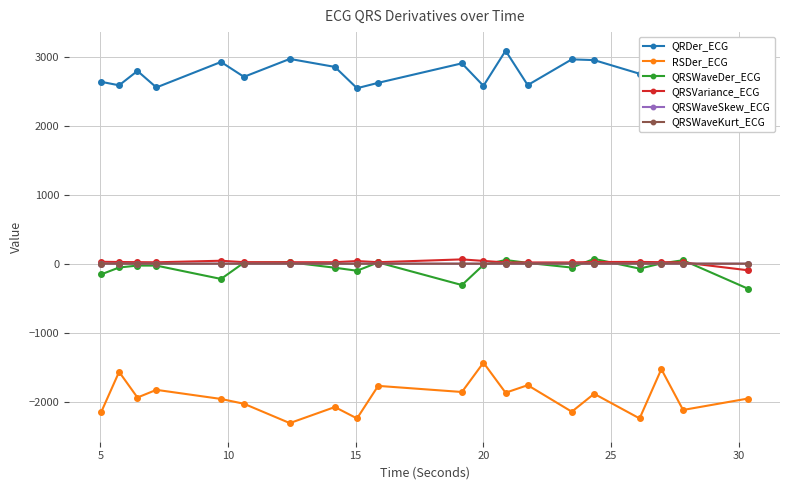

True or false: QRSWaveDer_ECG and RSDer_ECG intersect in this chart.

False